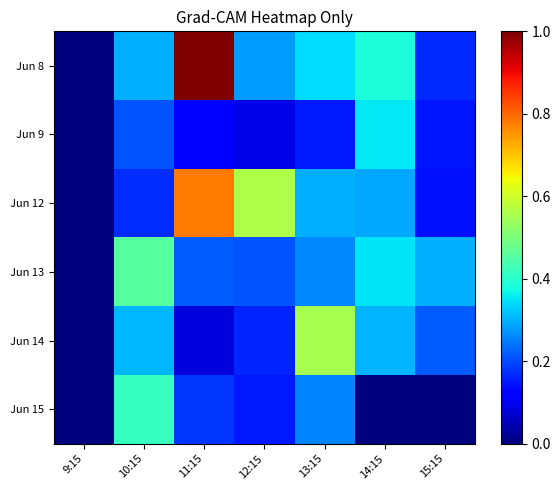

How many data points does each series have?

7